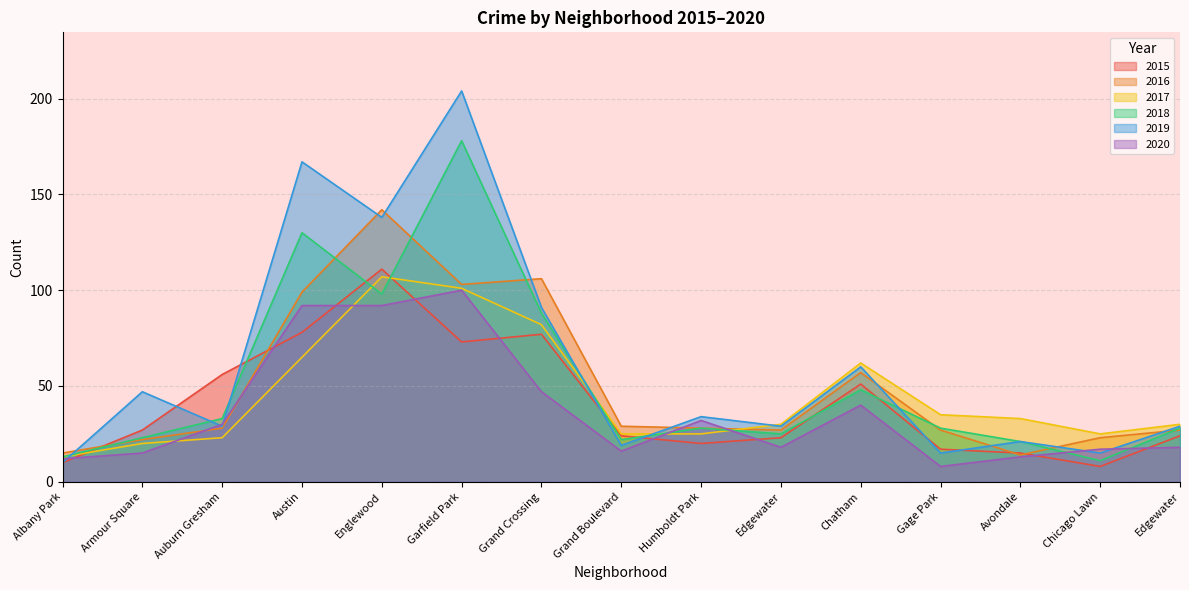

At which label is 2020 closest to 54?

Grand Crossing